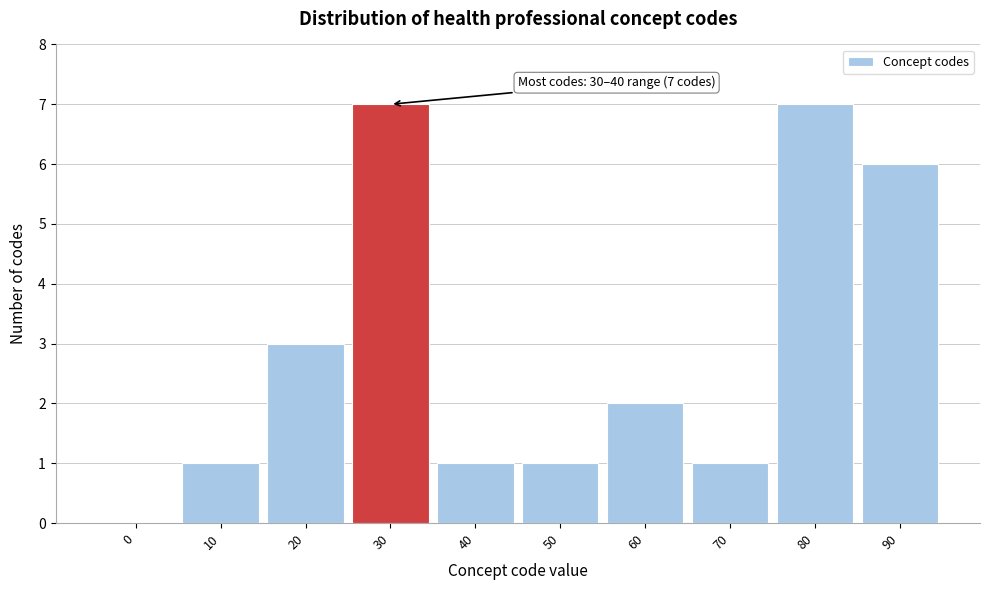

Reading left to right, list all the values displayed in this chart.

0=0	10=1	20=3	30=7	40=1	50=1	60=2	70=1	80=7	90=6